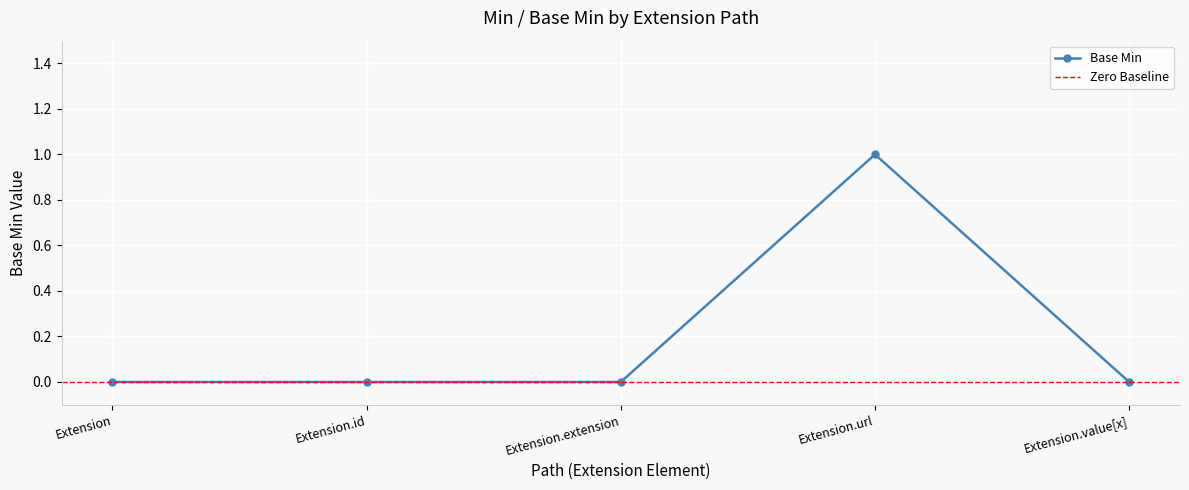

What is the difference between the maximum and minimum values?

1